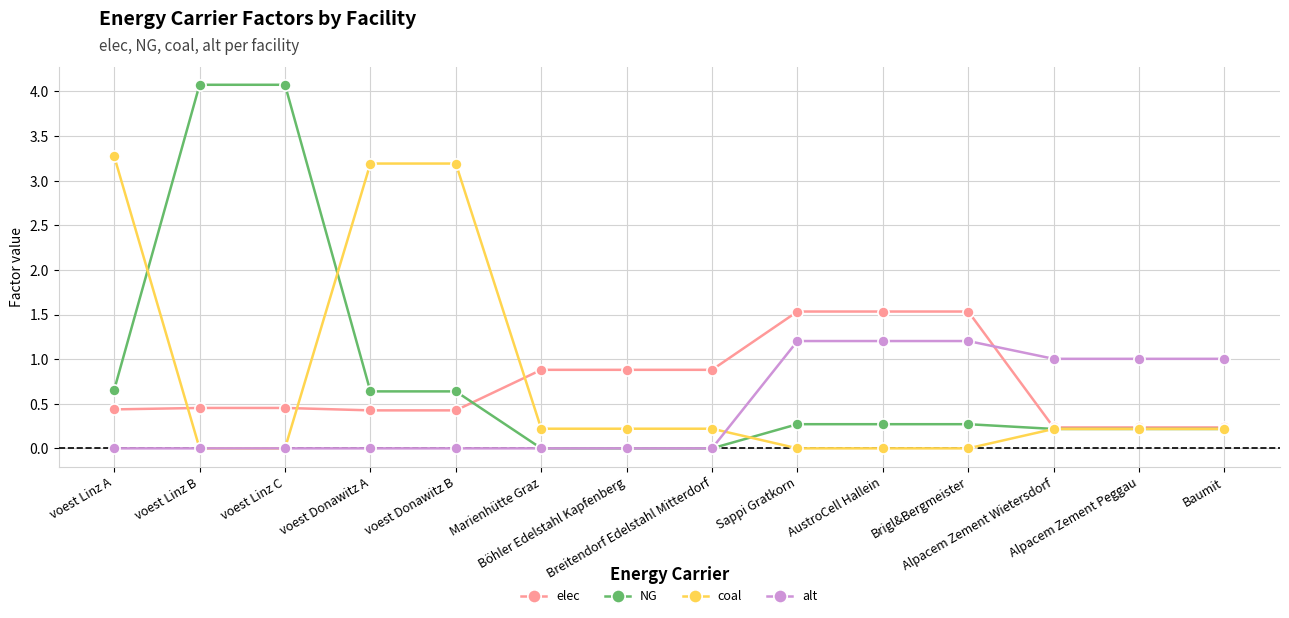

List the series in order of their peak value, highest first.

NG, coal, elec, alt